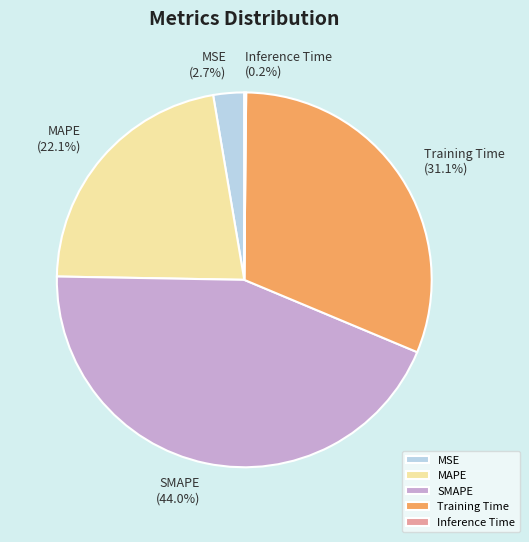

To the nearest percent, what is the combined percentage of SMAPE and MAPE?

66%